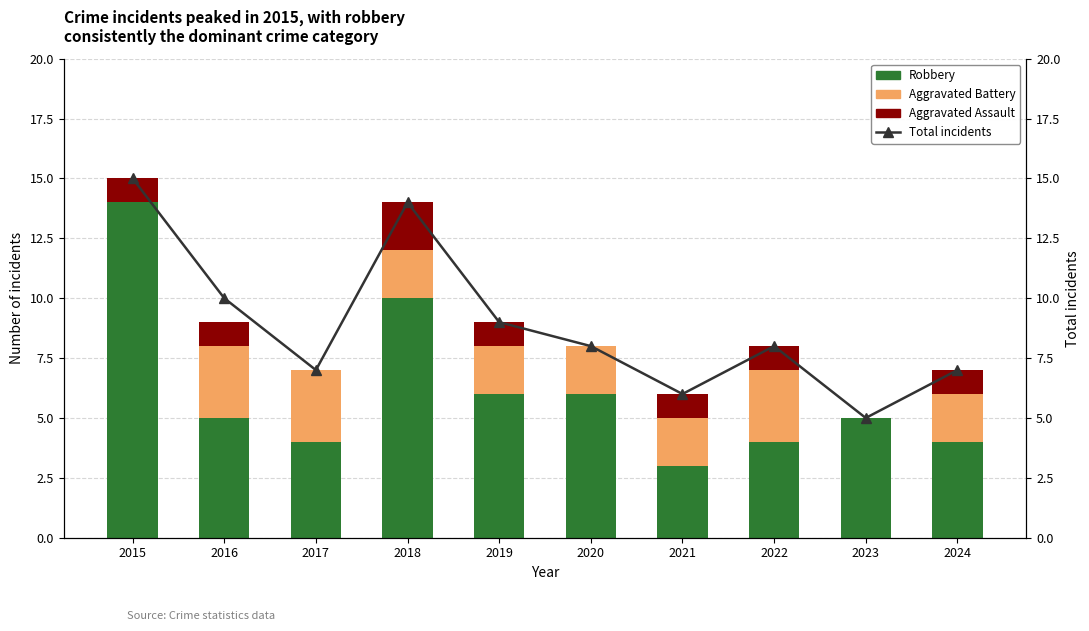

Does the chart contain stacked bars?

No